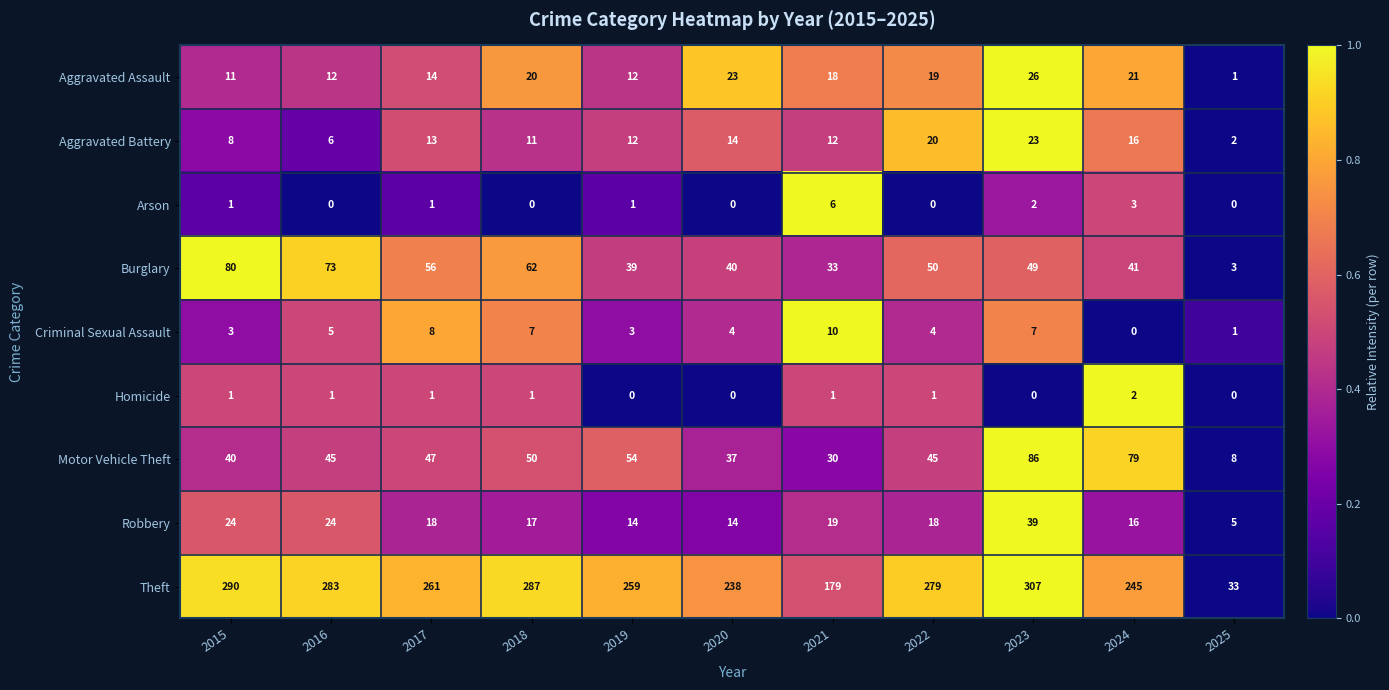

What is the difference between the highest and lowest values at 2016?

283